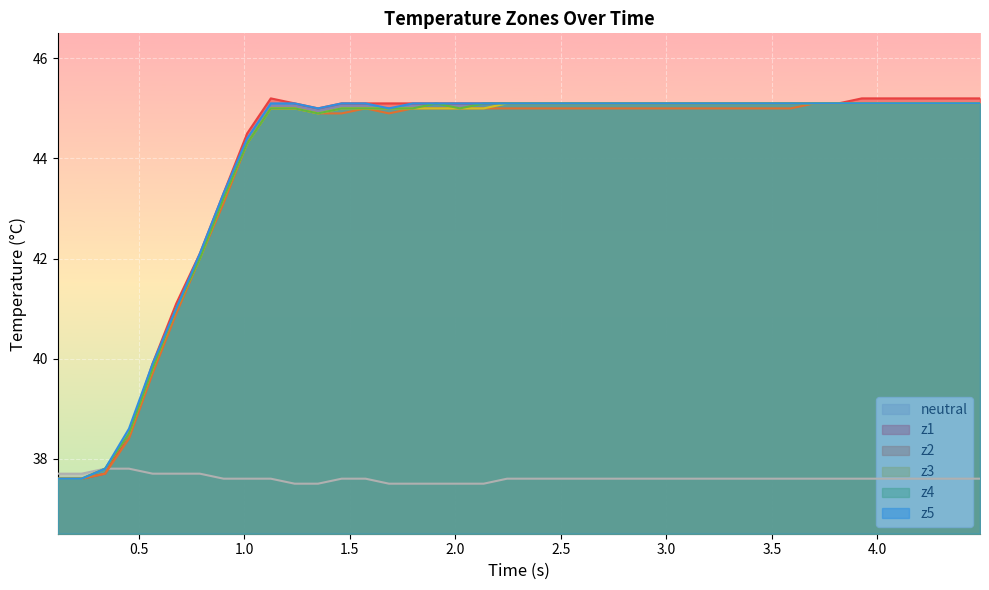

What is the smallest value displayed?

37.5